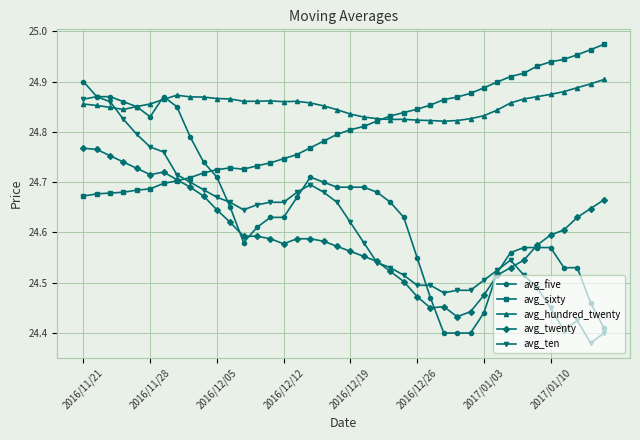

How many avg_hundred_twenty values are between 24 and 25?

40